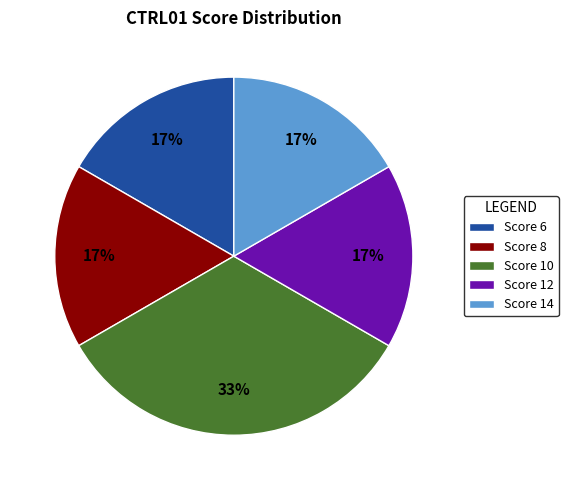

Between Score 14 and Score 10, which is larger?

Score 10